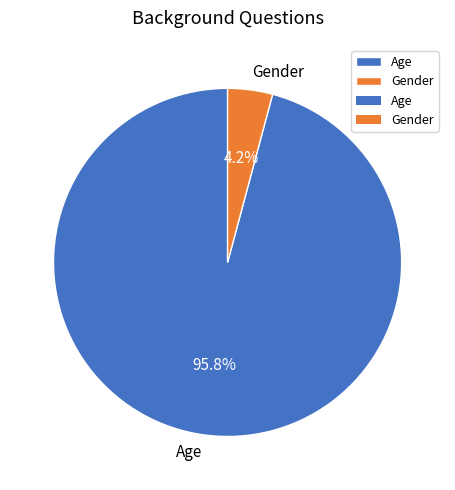

Is it true that Gender is 4% of the pie?

True